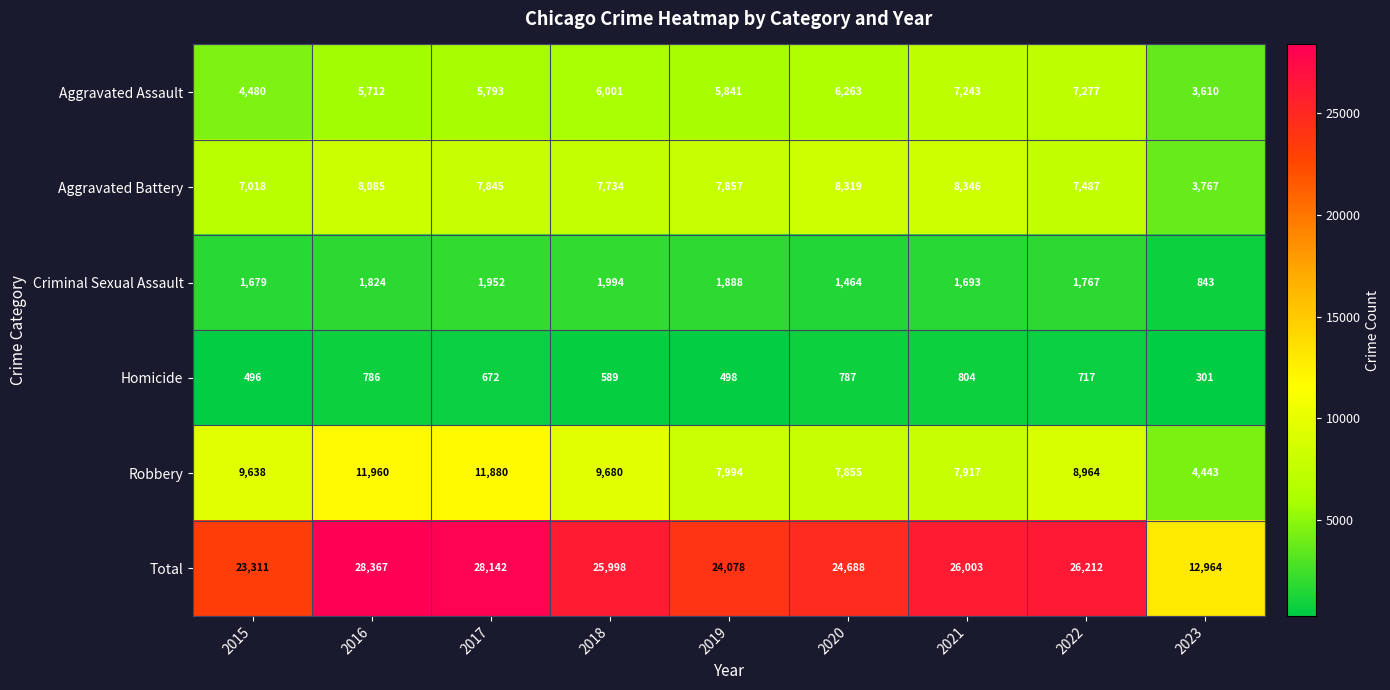

What is the total value across all series at 2017?

56284